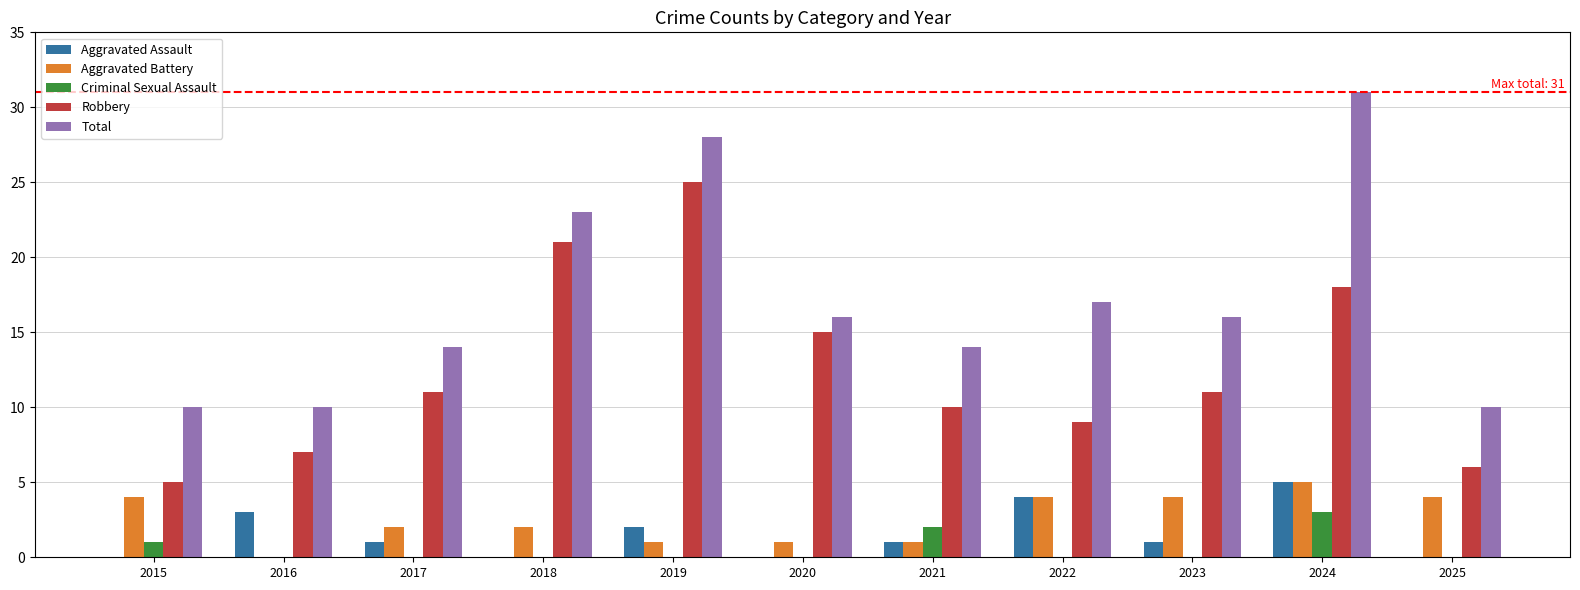

How many series are shown in this chart?

5